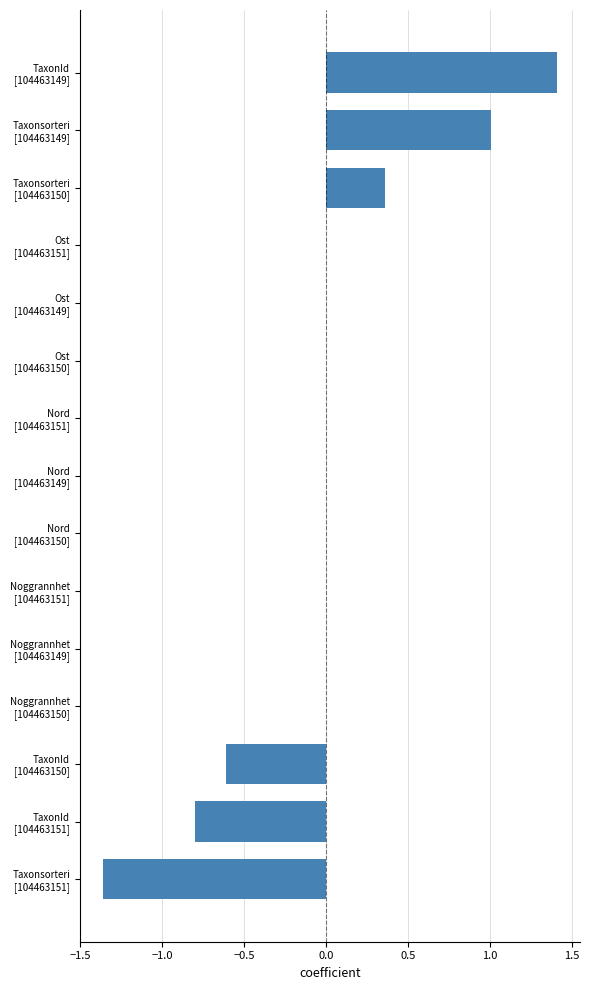

Does the chart contain stacked bars?

No